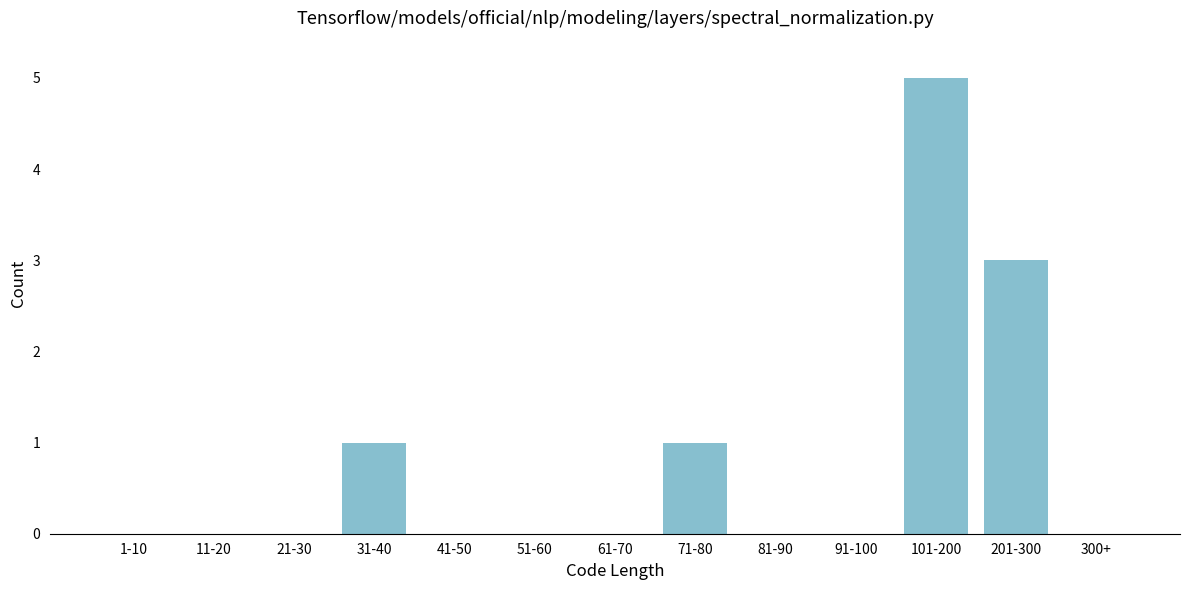

Reading left to right, transcribe all the data shown in this chart.

1-10=0	11-20=0	21-30=0	31-40=1	41-50=0	51-60=0	61-70=0	71-80=1	81-90=0	91-100=0	101-200=5	201-300=3	300+=0